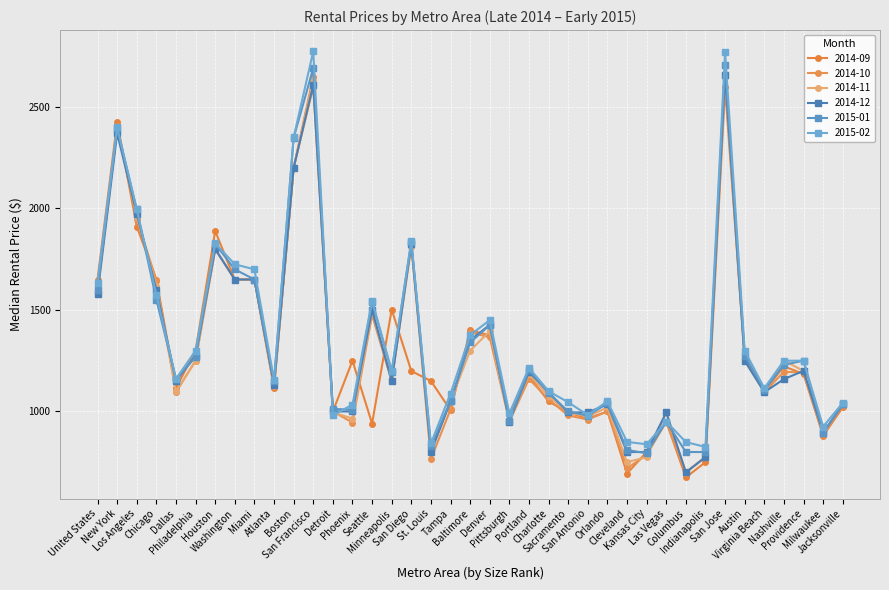

What is the difference between the second highest and minimum values in the 2014-11 series?

1935